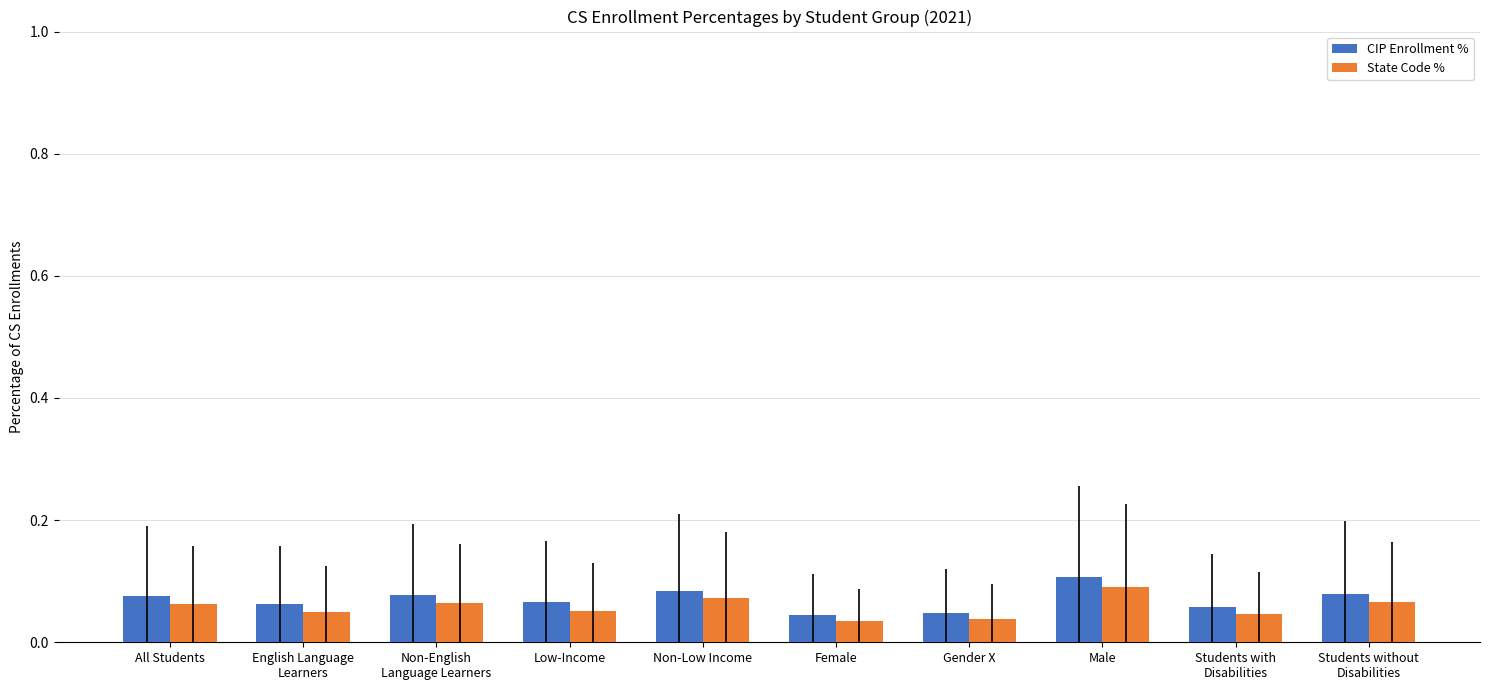

What is the sum of all State Code % values?

0.6